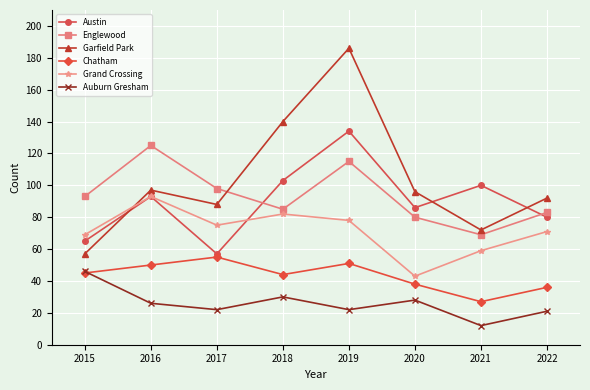

What is the spread (max minus min) of values at 2018?

110